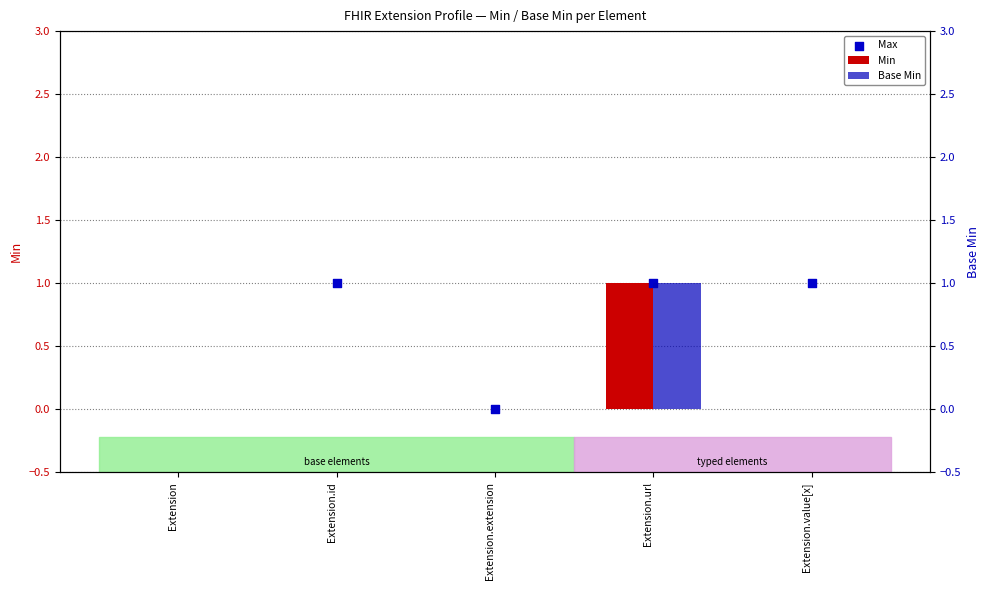

Which series contains the lowest Y value?

Min